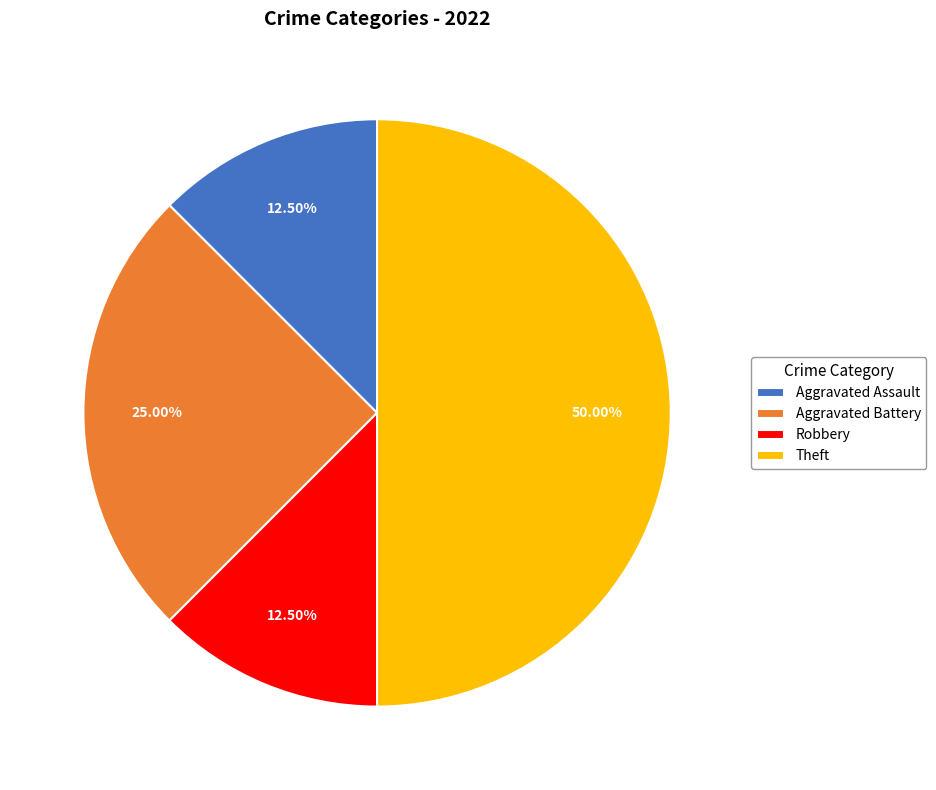

Does Aggravated Battery represent more than half of the total?

No